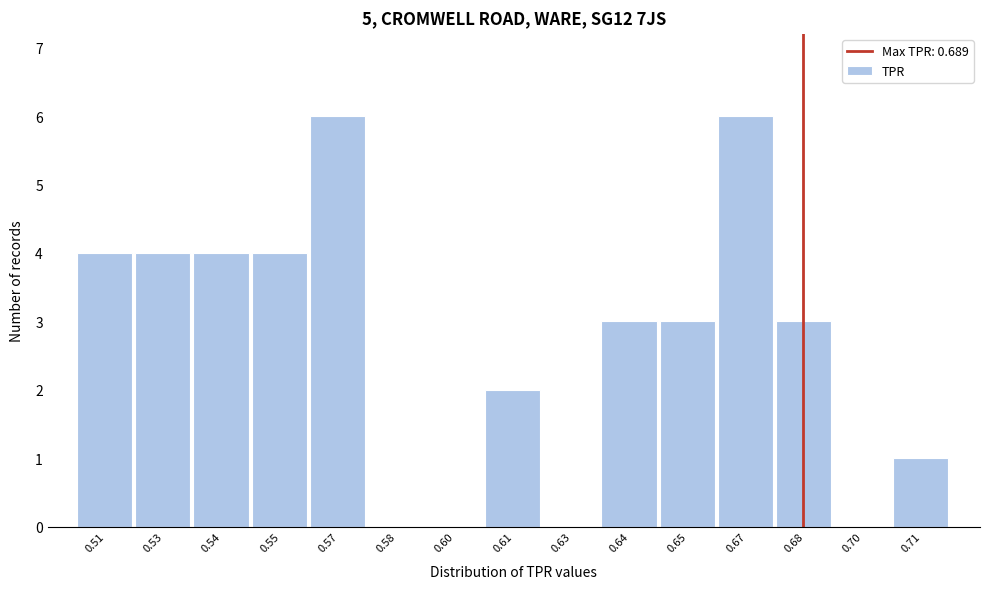

Reading left to right, what are all the values shown in this chart?

0.51=4	0.53=4	0.54=4	0.55=4	0.57=6	0.58=0	0.60=0	0.61=2	0.63=0	0.64=3	0.65=3	0.67=6	0.68=3	0.70=0	0.71=1